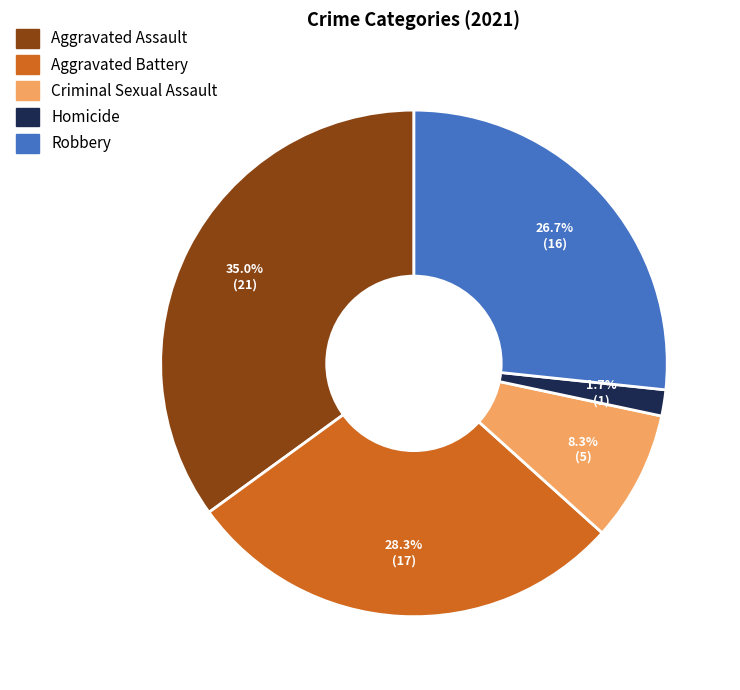

Is there any slice that represents more than half of the pie?

No